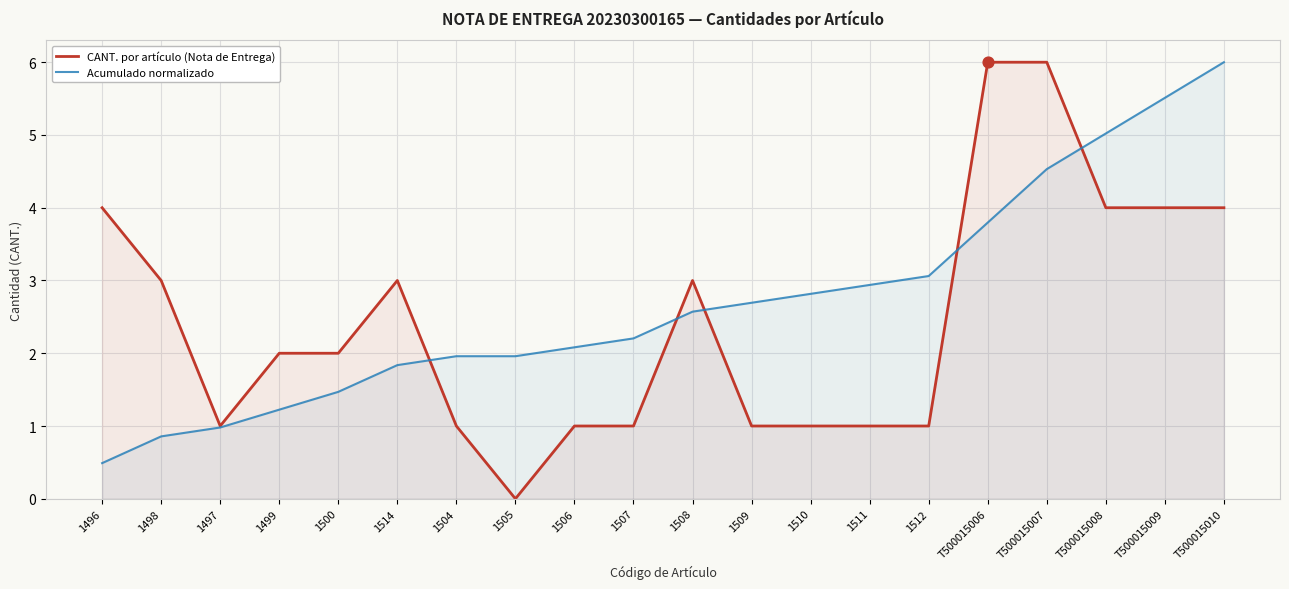

Which series reaches the minimum Y coordinate?

CANT. por artículo (Nota de Entrega)